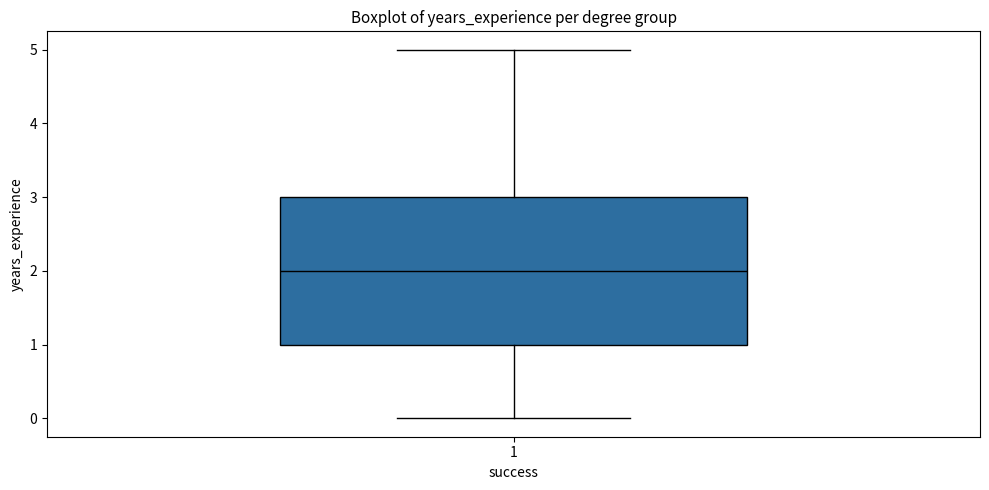

Where does the median line of the box at x = 1 sit on the y-axis? The values are not printed on the chart, so give them approximately, as read against the axis.

2